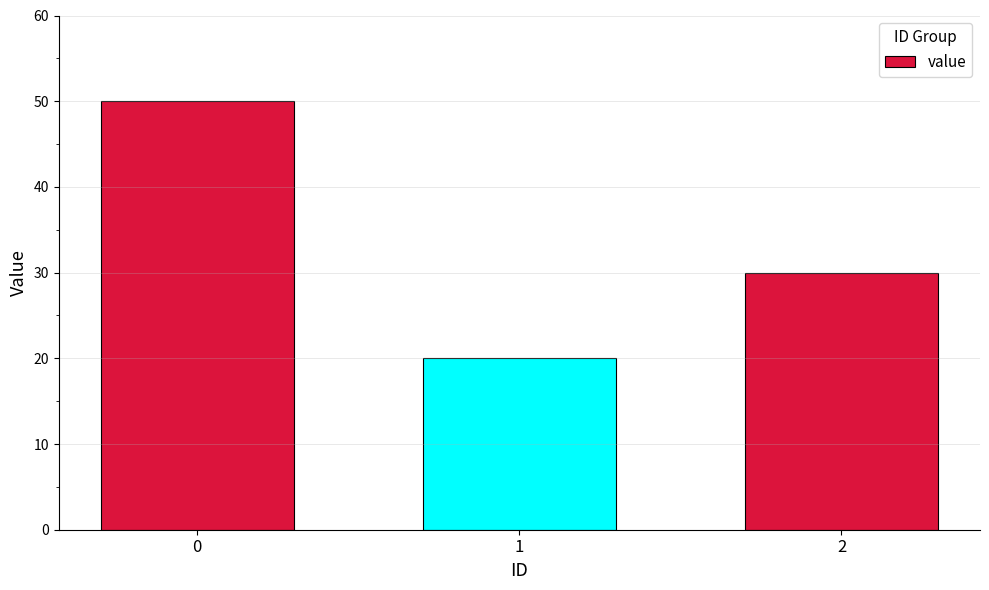

Where is the data nearest to the value 35?

2